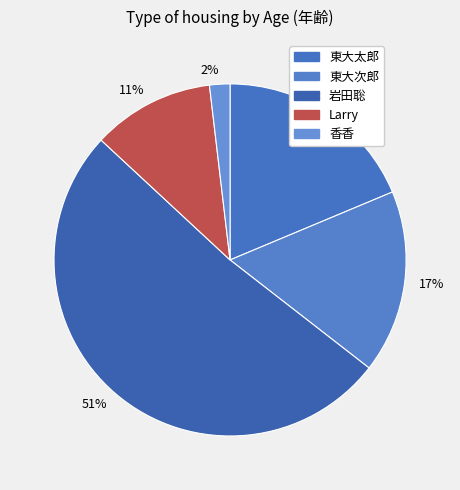

To the nearest percent, what percentage of the pie is 東大太郎?

19%